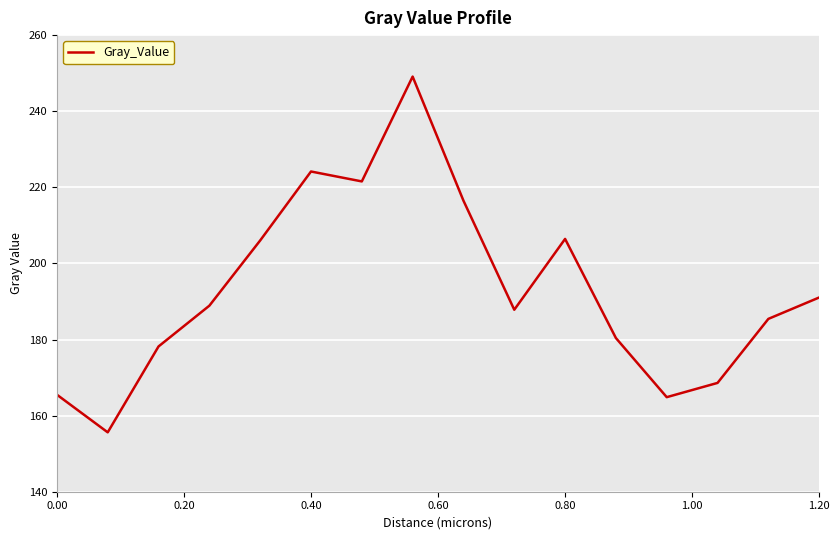

What is the difference between the maximum and minimum values?

93.5